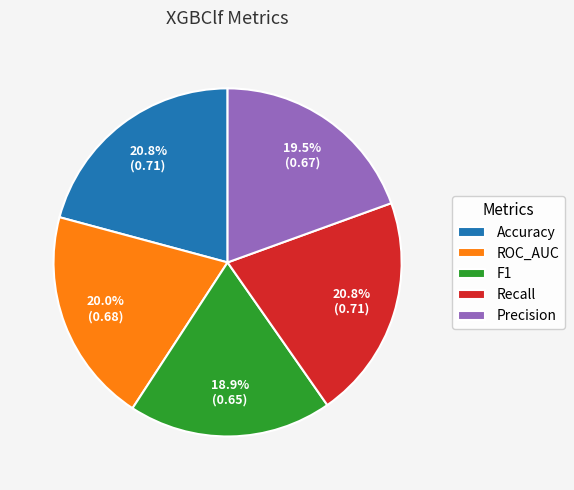

Which slice is the smallest?

F1